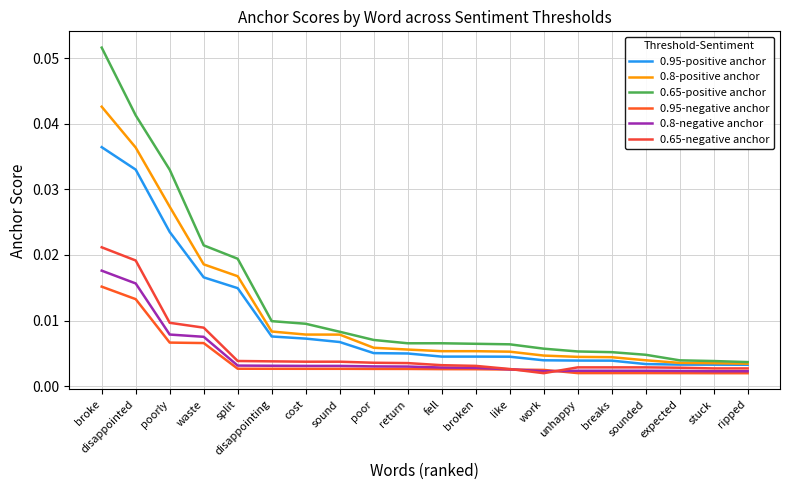

At which category is the sum across all series the highest?

broke